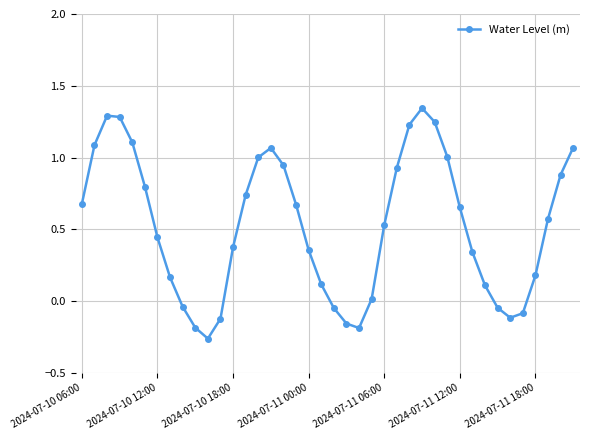

What is the difference between the maximum and minimum values?

1.6